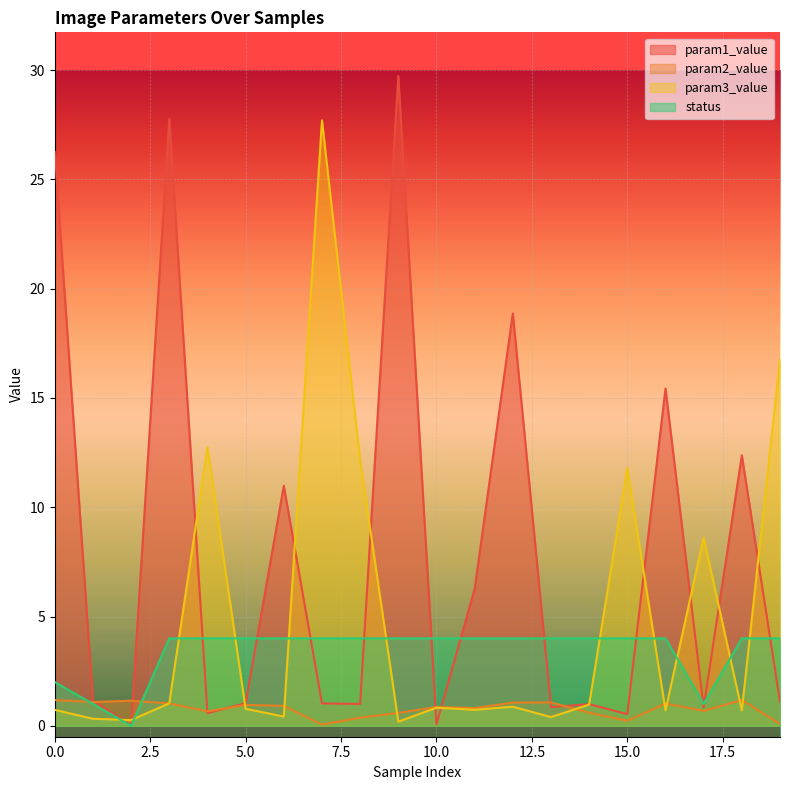

What is the difference between the param3_value values at 14 and 6?

0.5